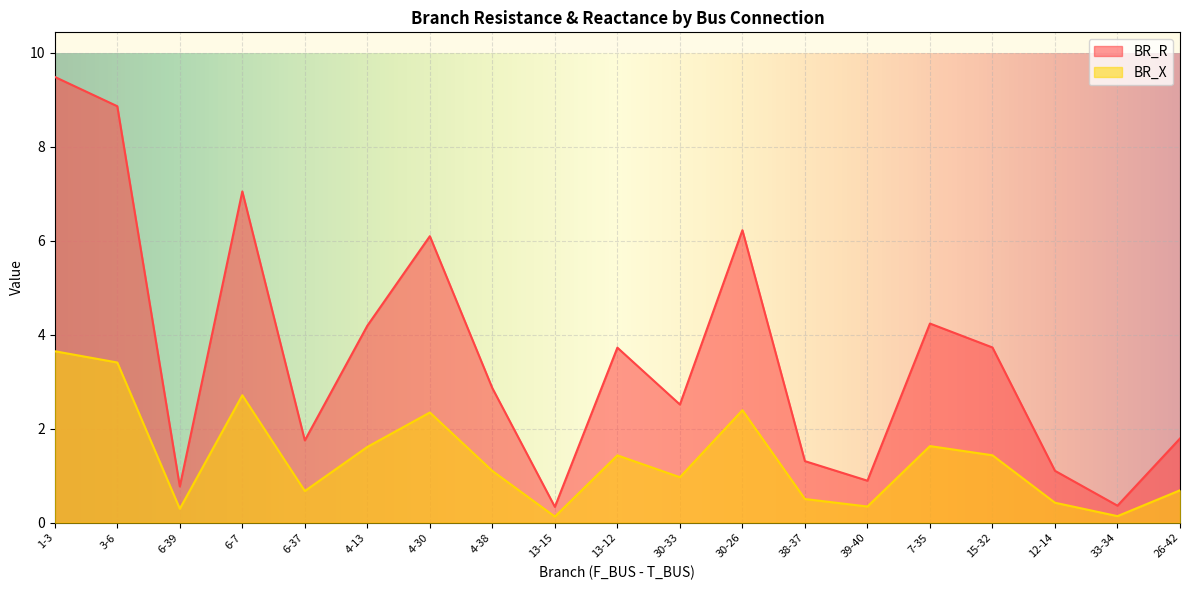

Does the chart display data point markers on the line(s)?

No